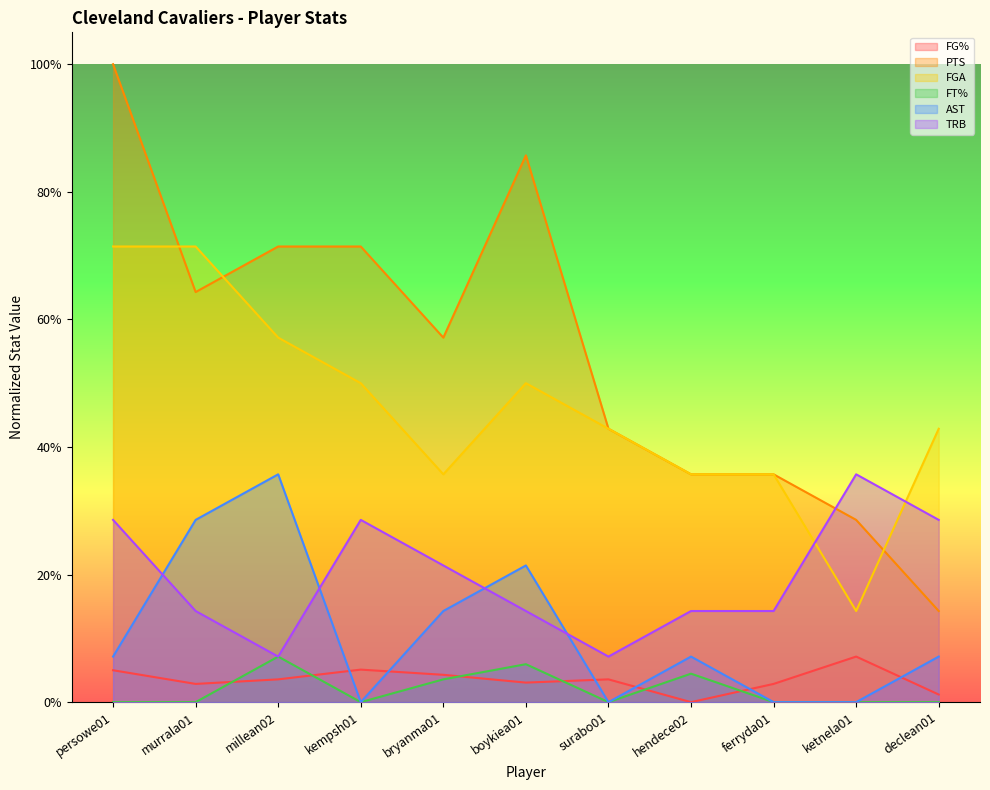

How many interior local valleys does the FGA series have?

2